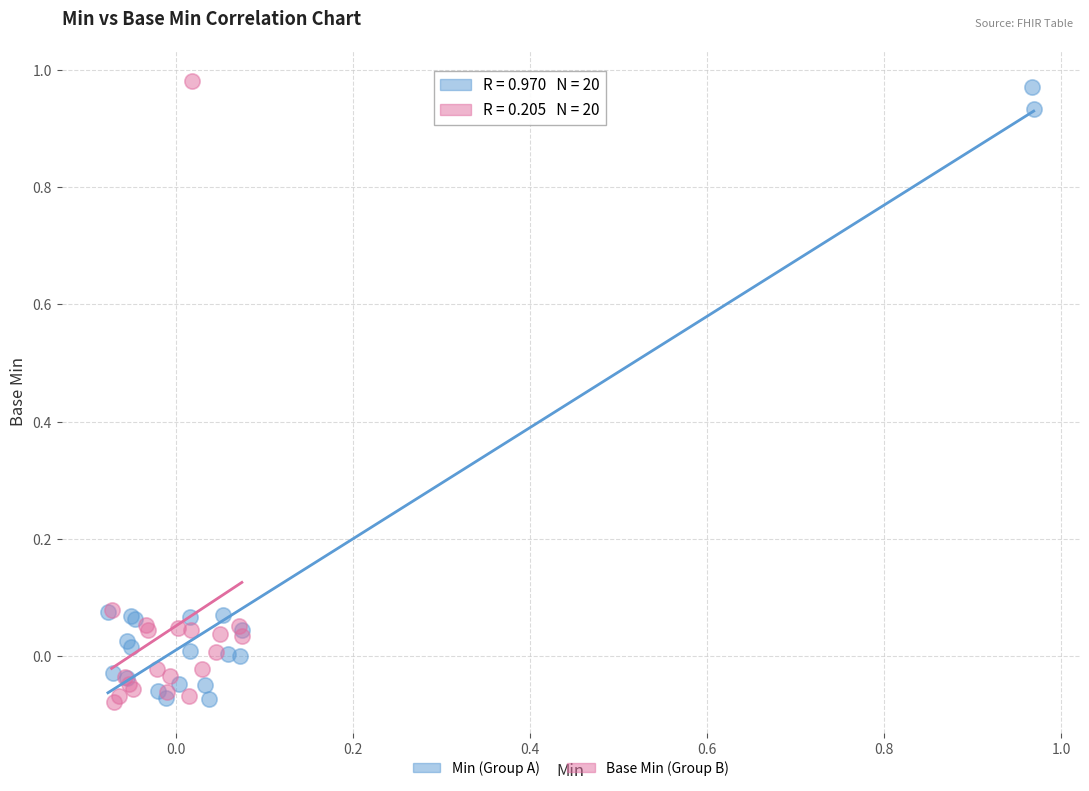

What are all the series names shown in the legend?

Min (Group A), Base Min (Group B)